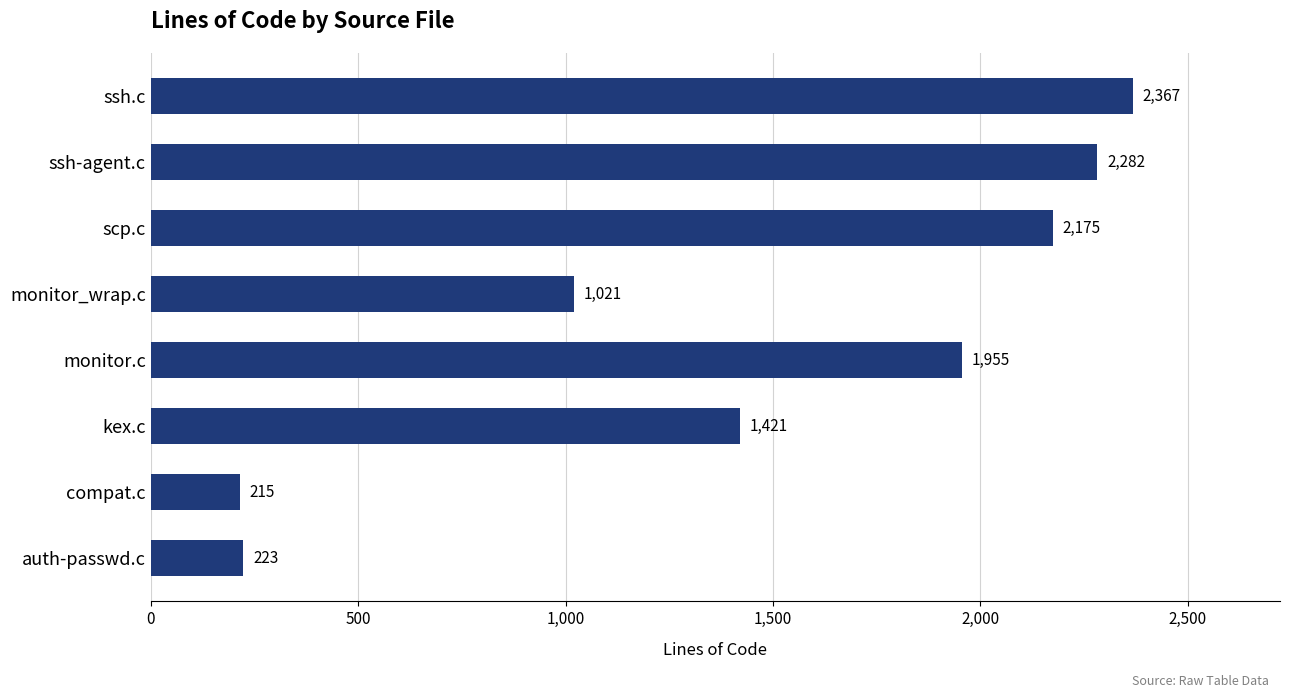

What is the greatest value displayed?

2367